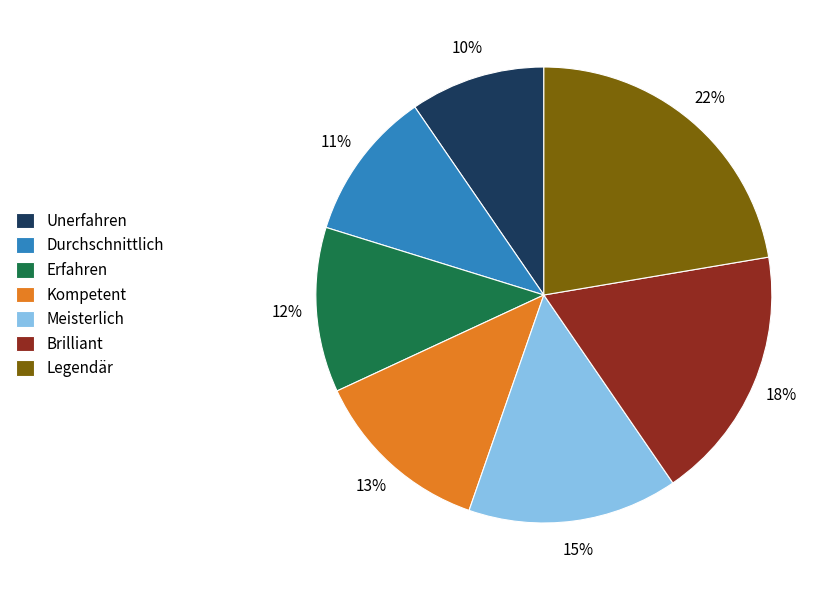

To the nearest percent, what portion does Meisterlich represent?

15%